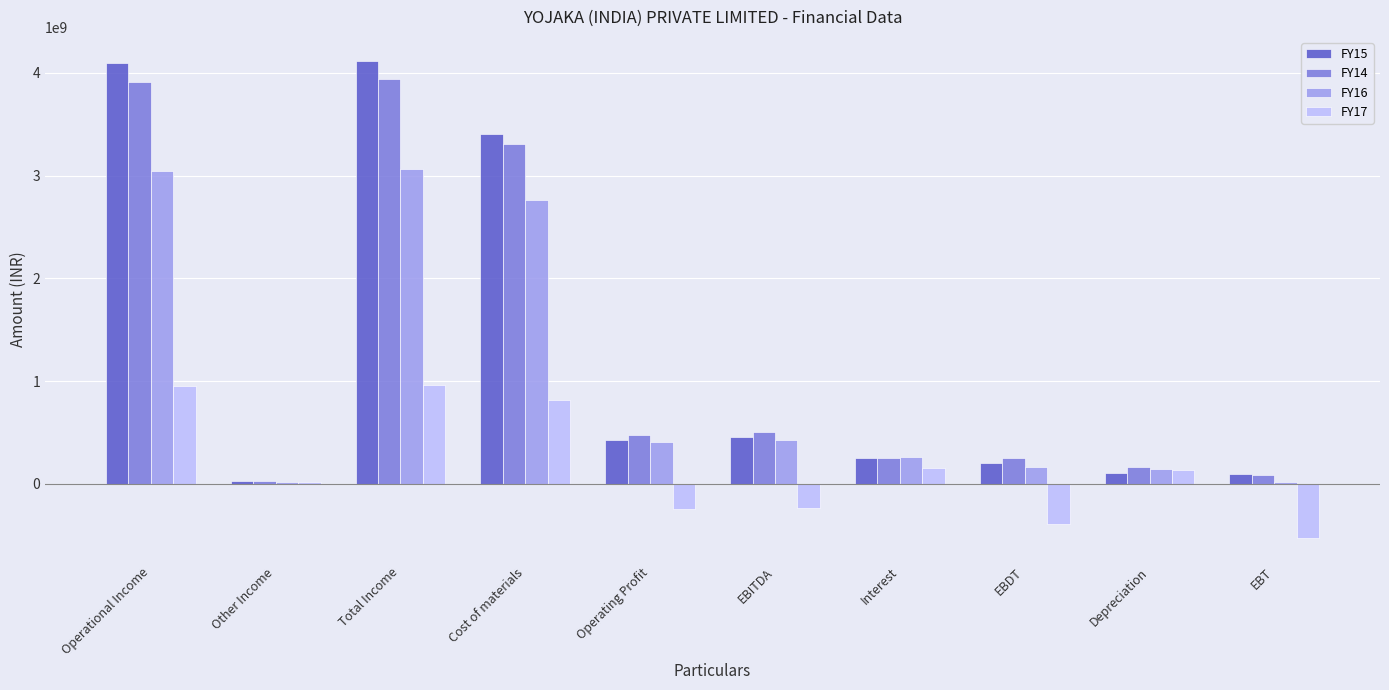

Which series has the largest range (max minus min)?

FY15